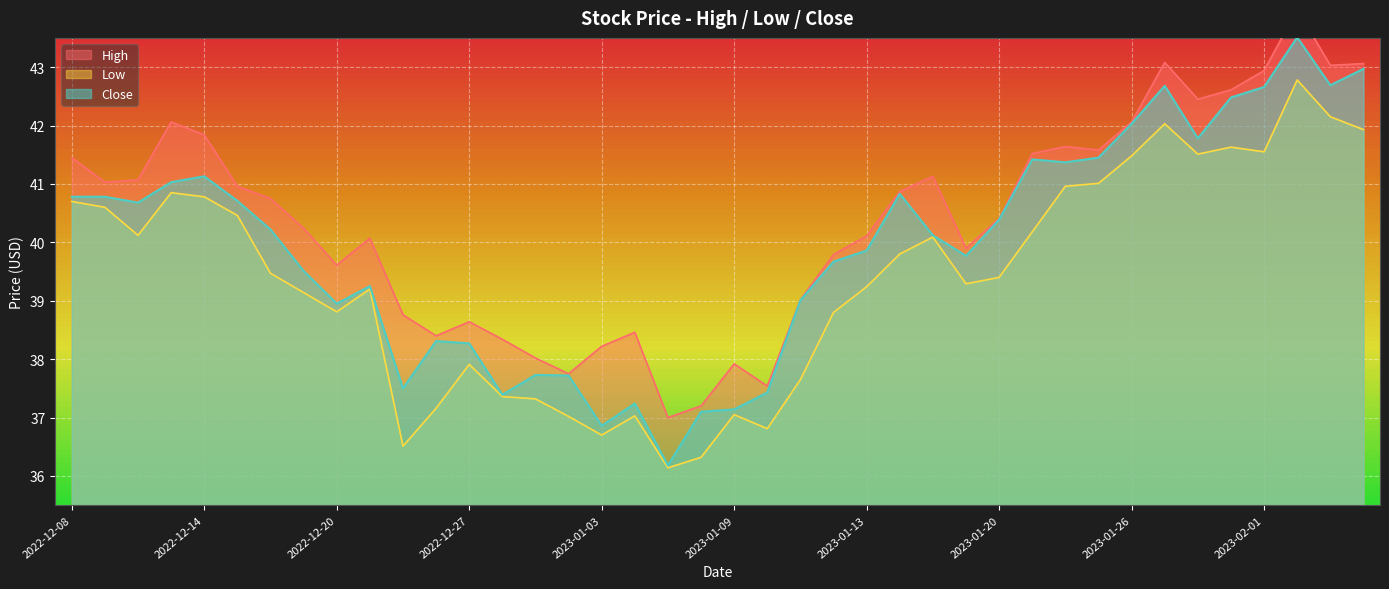

List the series in order of their peak value, highest first.

High, Close, Low